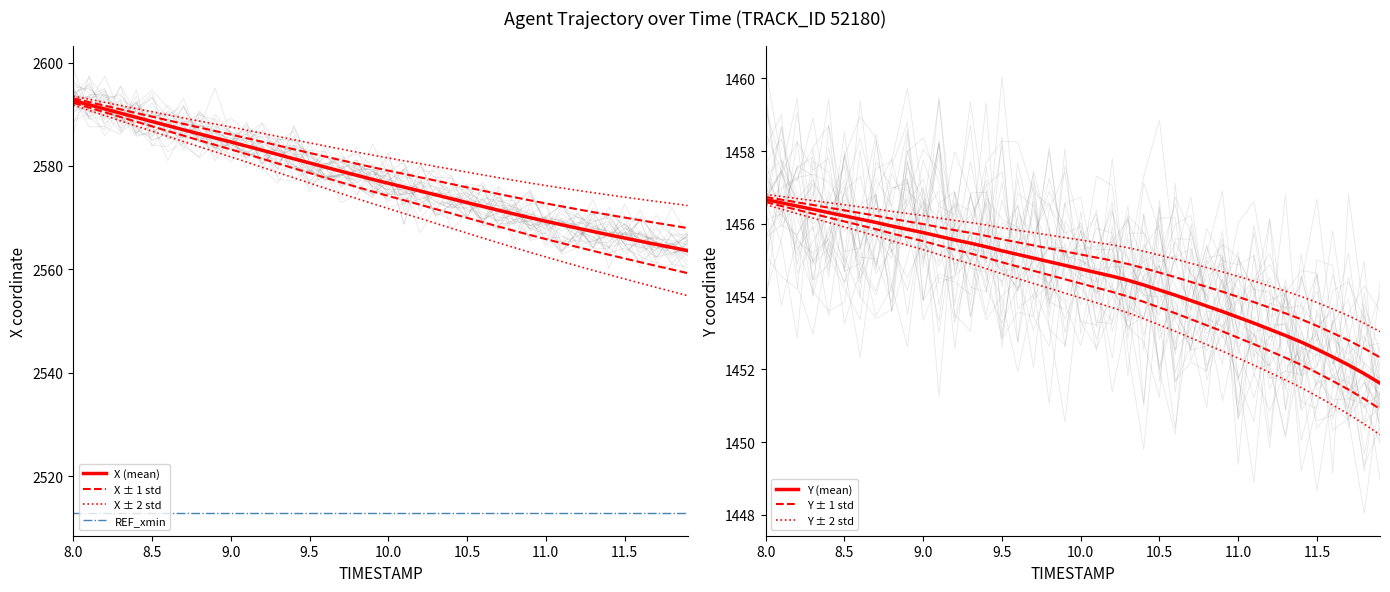

Which series has the largest total across all categories?

X